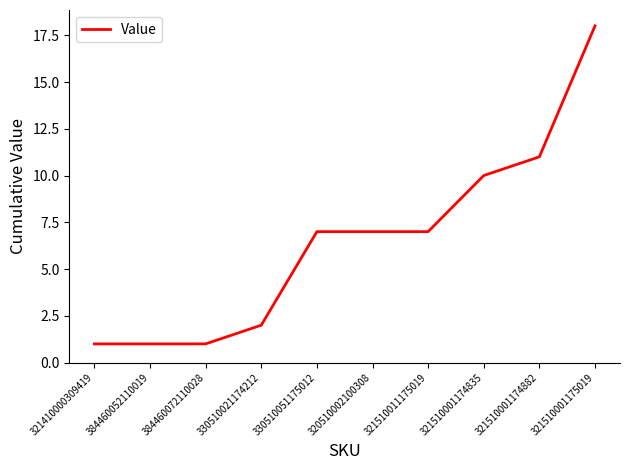

Approximately how many times larger is the value at 321510001174835 compared to 321510001175019?

0.6